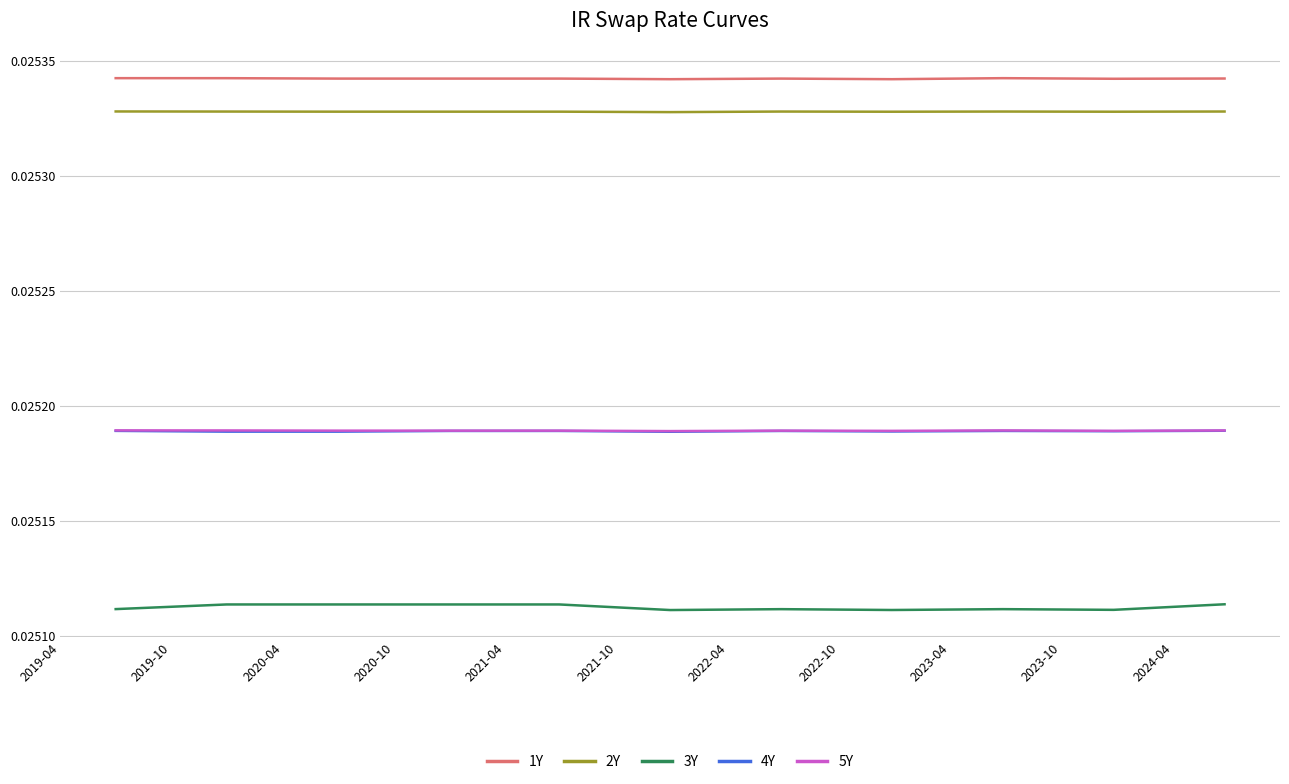

In 5Y, how many points are lower than both neighbors (excluding endpoints)?

4